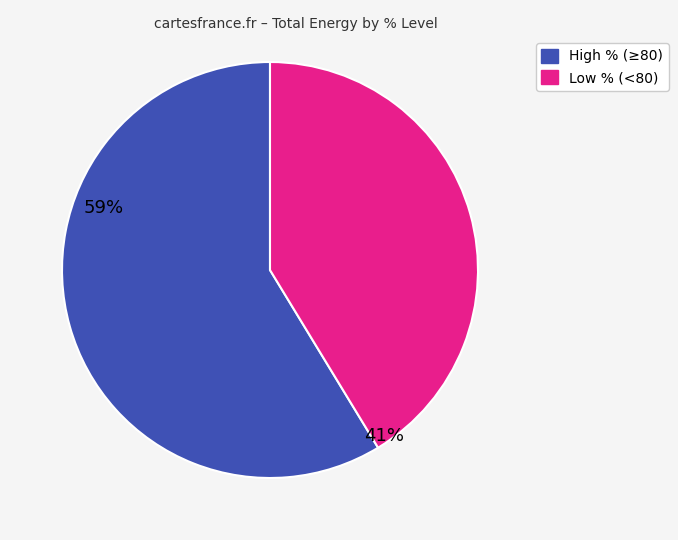

Does any single category account for the majority?

Yes